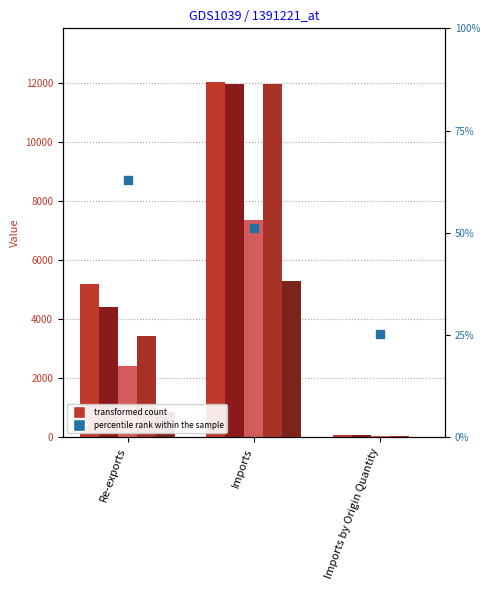

What is the change in value from Imports to Imports by Origin Quantity?

-25.9